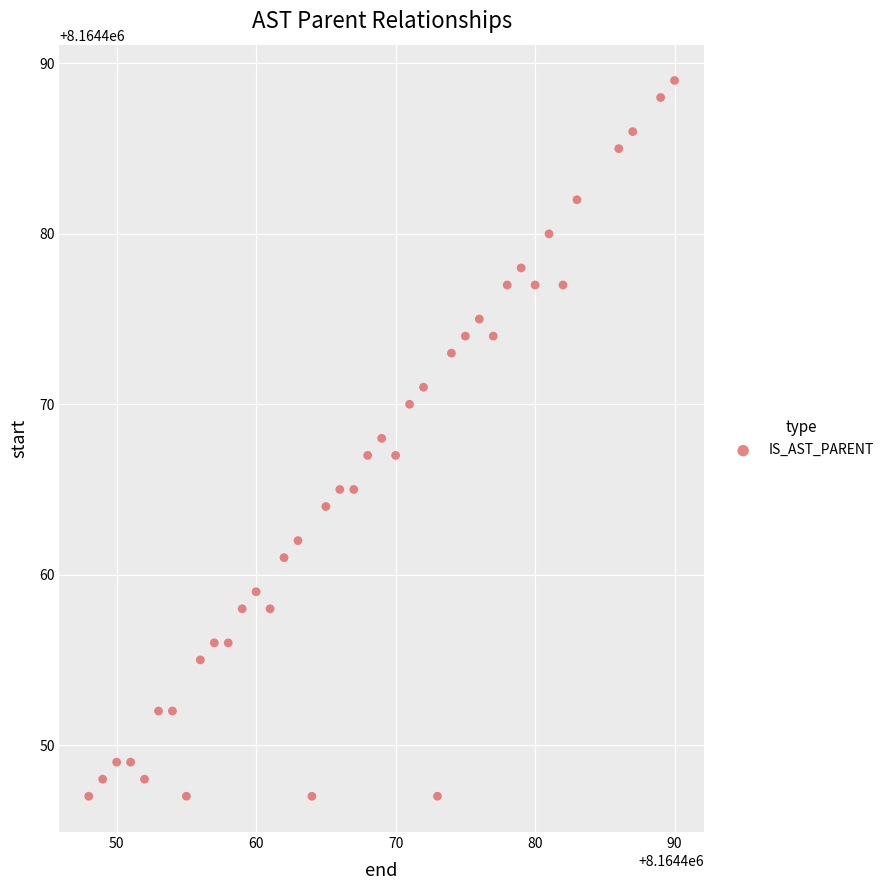

What is the range of Y values (max minus min)?

42